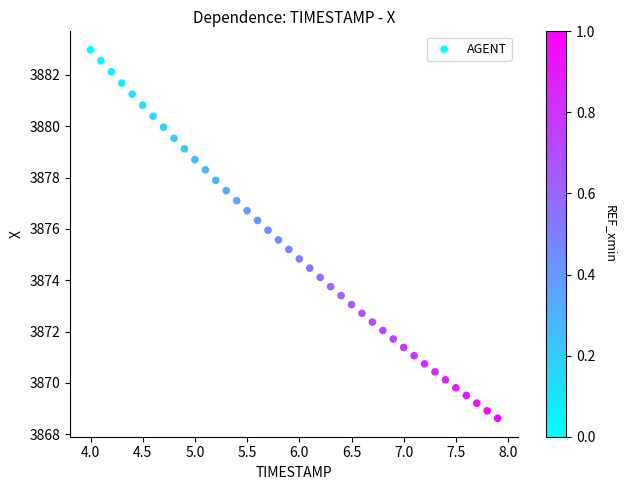

What is the range of X values (max minus min)?

3.9